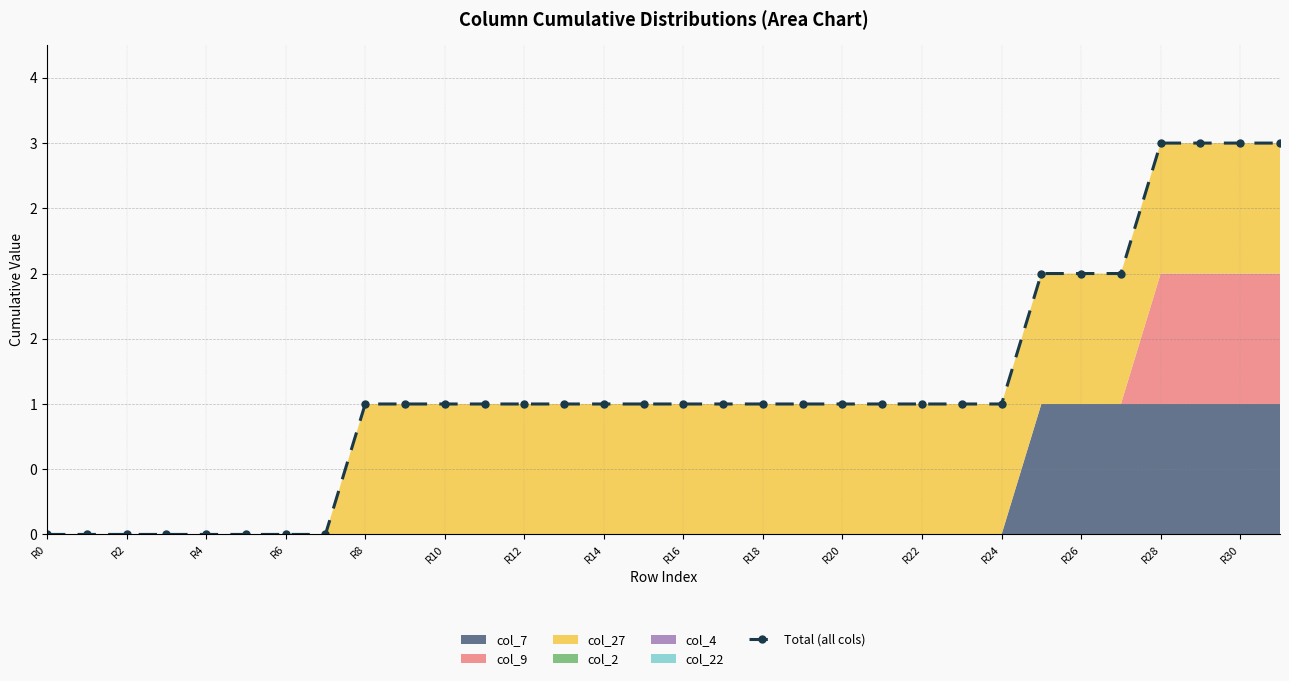

True or false: the data has more than 0 interior local peaks.

False